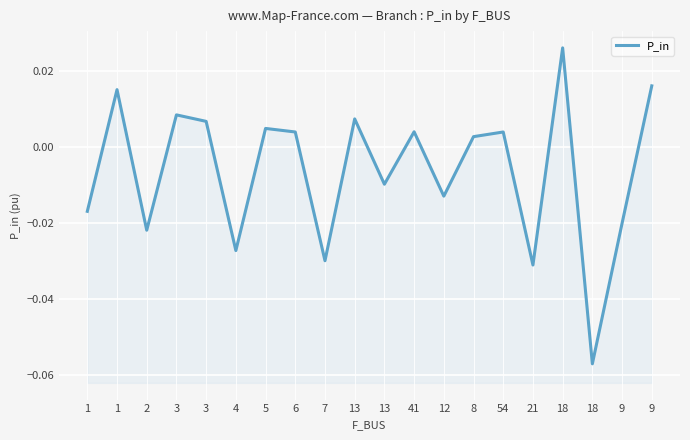

List the labels in order of value, largest first.

18, 9, 1, 3, 13, 3, 5, 41, 6, 54, 8, 13, 12, 1, 9, 2, 4, 7, 21, 18